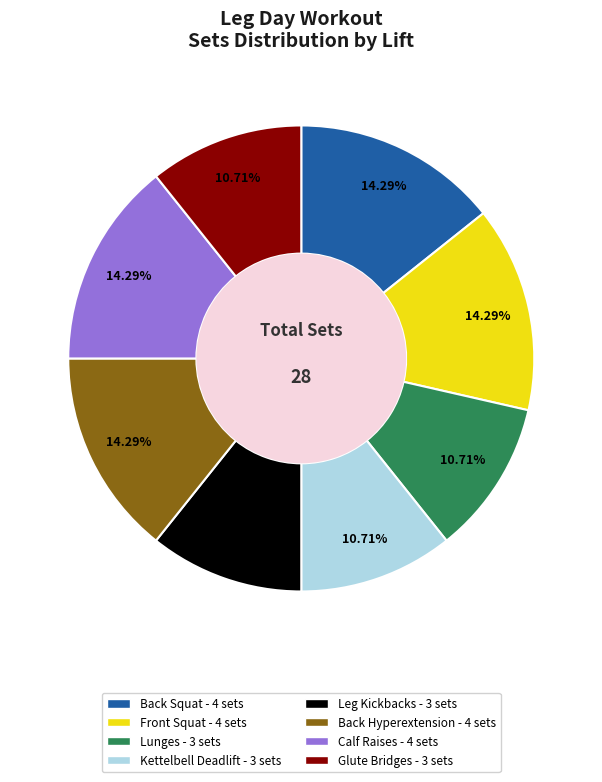

What percentage do Front Squat and Glute Bridges together represent?

25.0%